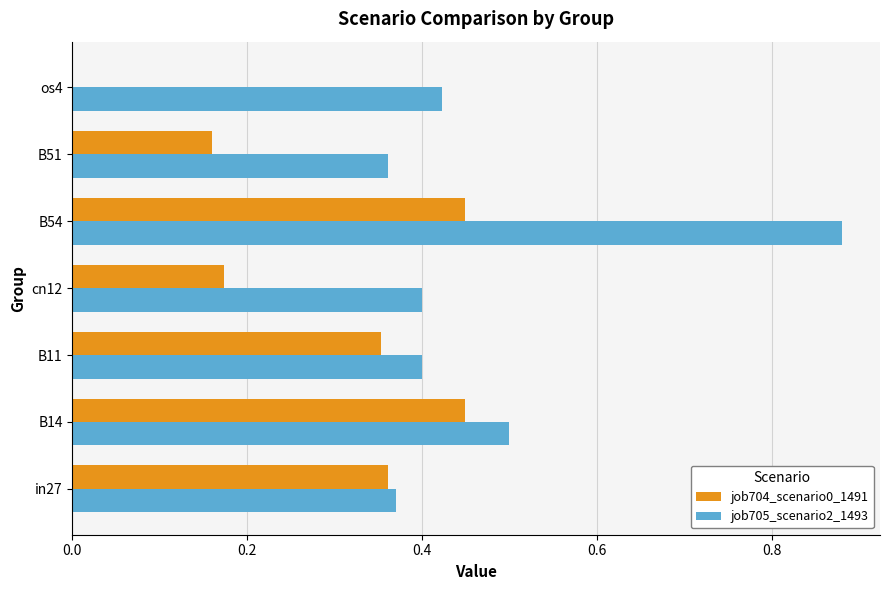

At which category does the chart reach its peak across all series?

B54